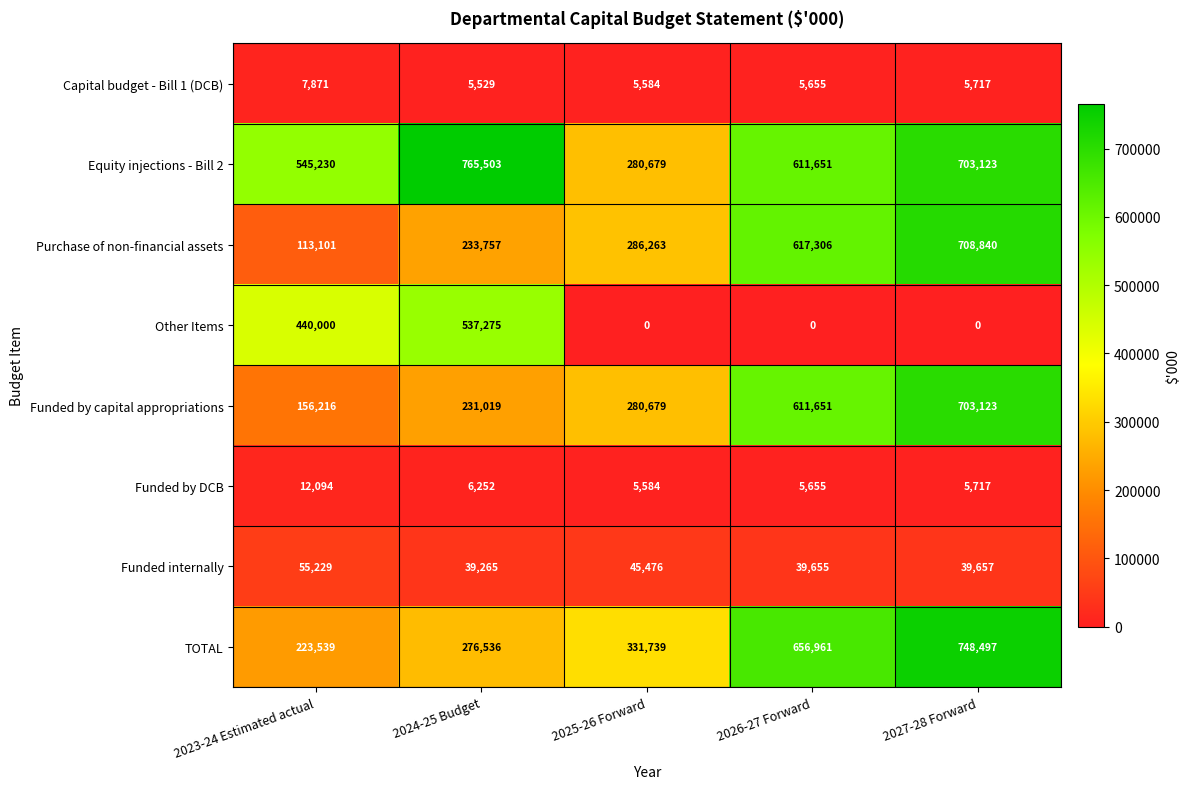

List the series in order of their peak value, highest first.

Equity injections - Bill 2, TOTAL, Purchase of non-financial assets, Funded by capital appropriations, Other Items, Funded internally, Funded by DCB, Capital budget - Bill 1 (DCB)